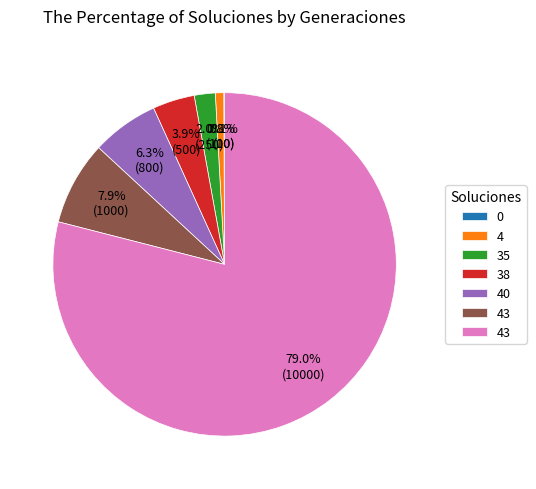

Does any single category account for the majority?

Yes